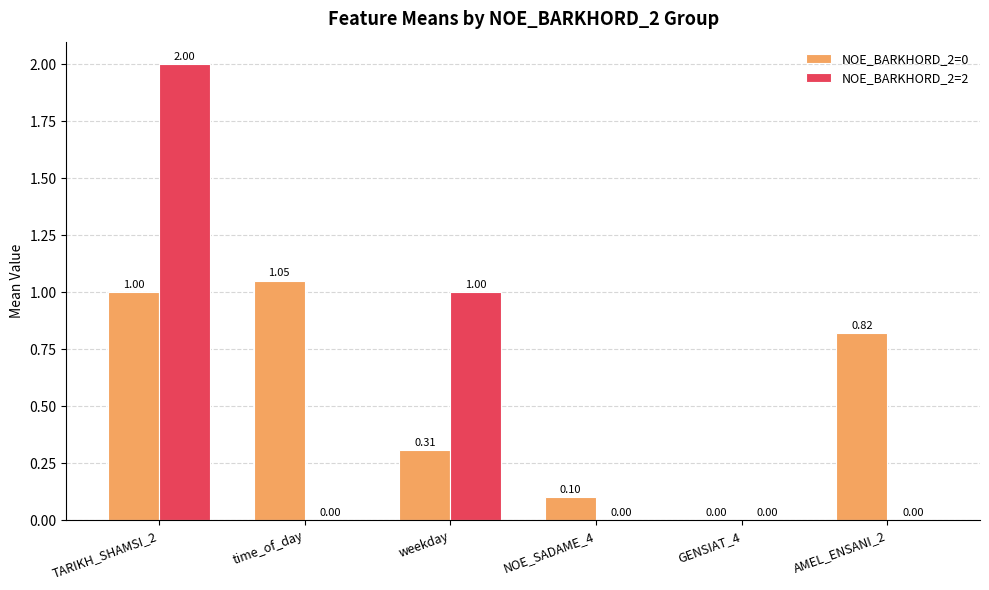

Between NOE_SADAME_4 and GENSIAT_4, which series saw the biggest shift?

NOE_BARKHORD_2=0